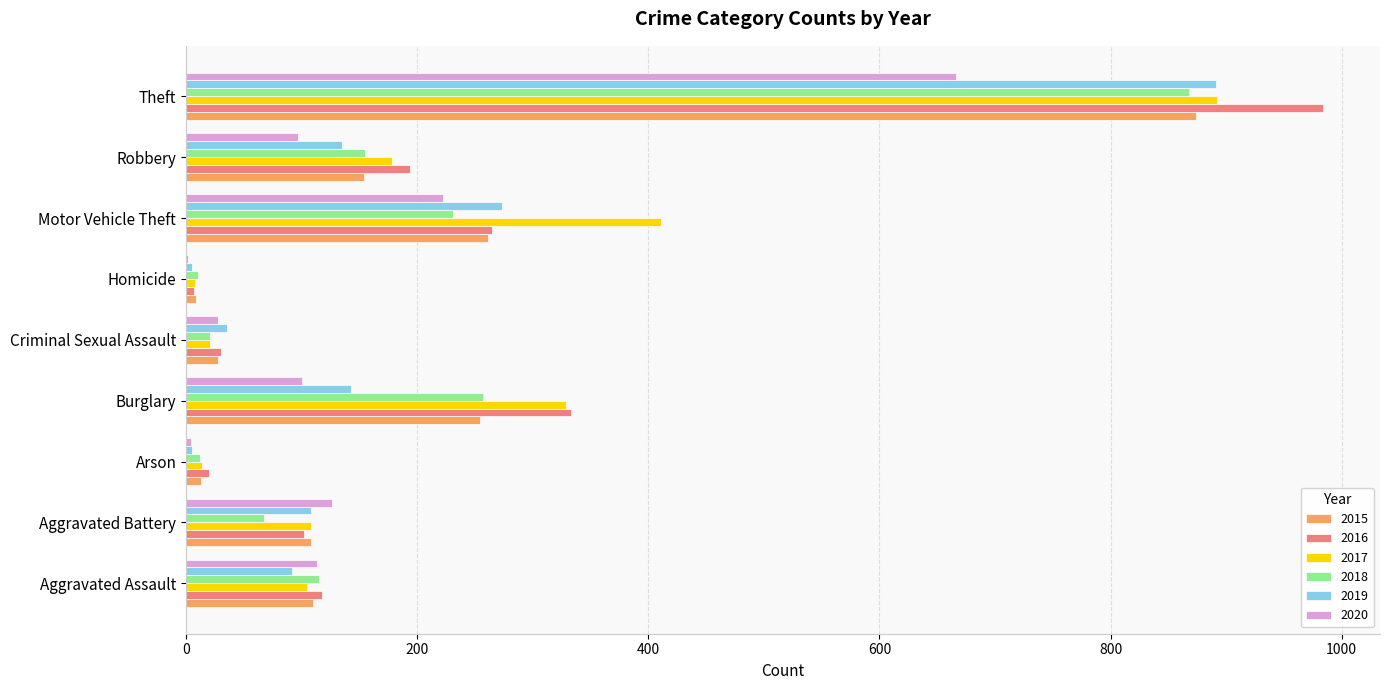

What is the difference between the 2016 values at Motor Vehicle Theft and Theft?

719